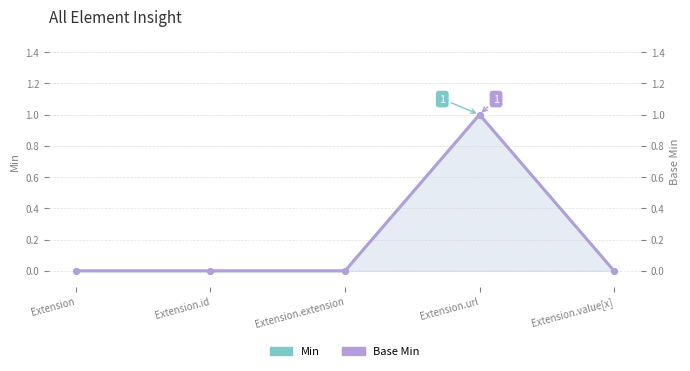

What is the label of the 5th point from the right?

Extension